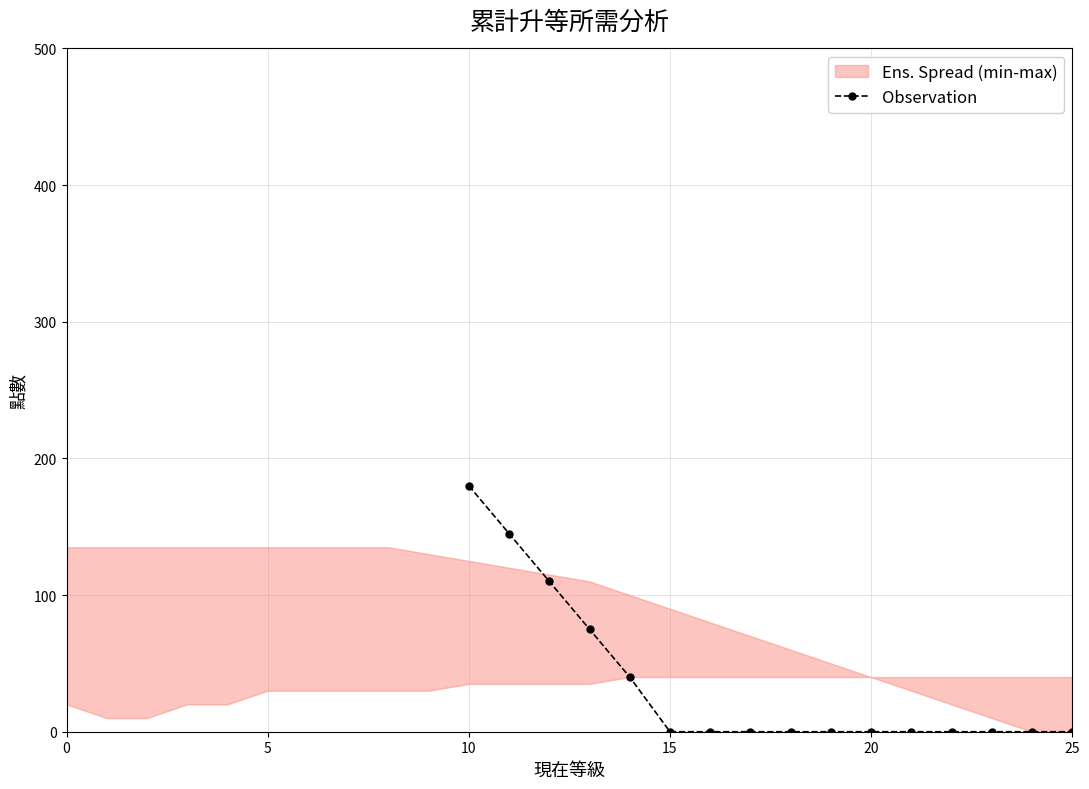

True or false: Observation has a value of 0 at 20.

True